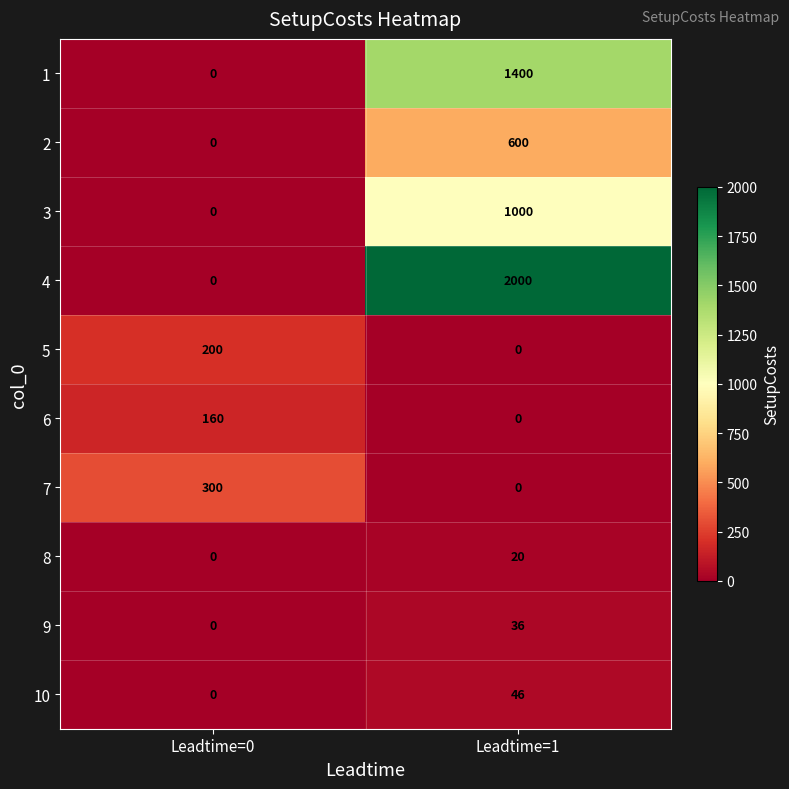

At which label is 1 closest to 700?

Leadtime=0